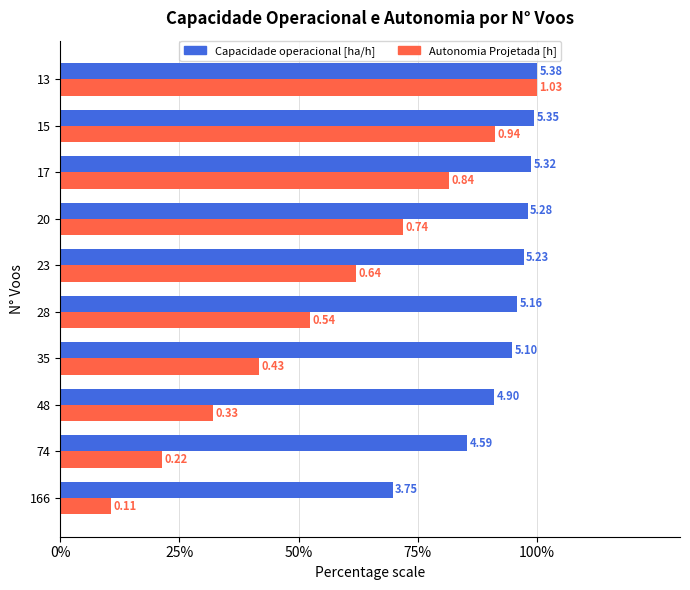

What are all the series names shown in the legend?

Capacidade operacional [ha/h], Autonomia Projetada [h]